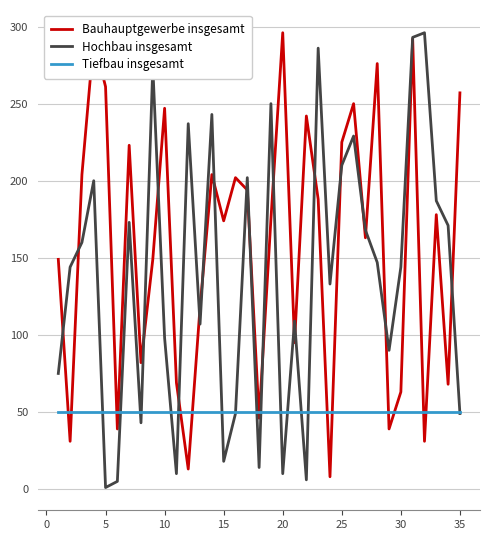

Rank the series by their average value, from highest to lowest.

Bauhauptgewerbe insgesamt, Hochbau insgesamt, Tiefbau insgesamt